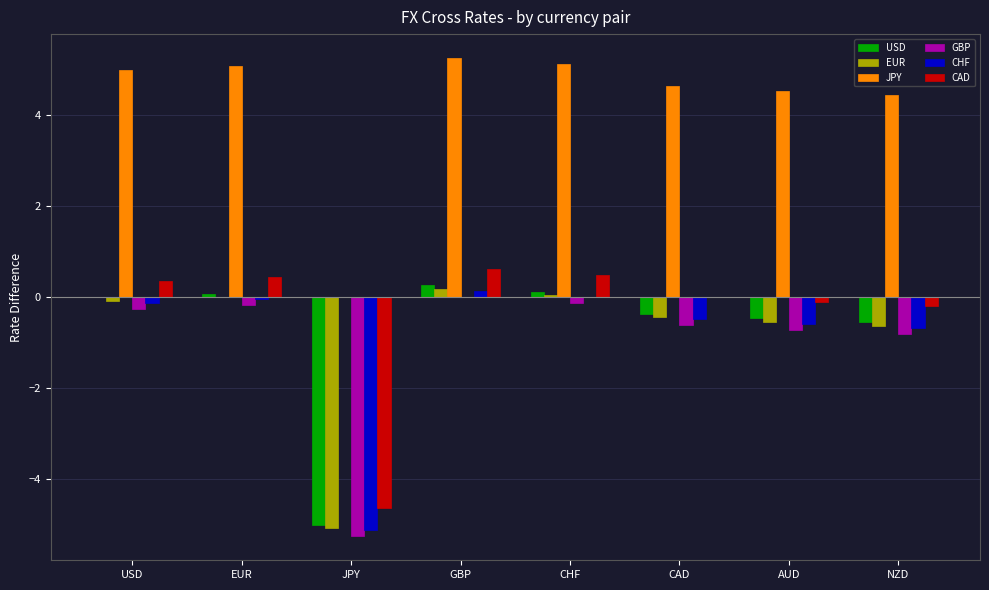

What is the total value across all series at CAD?

2.7